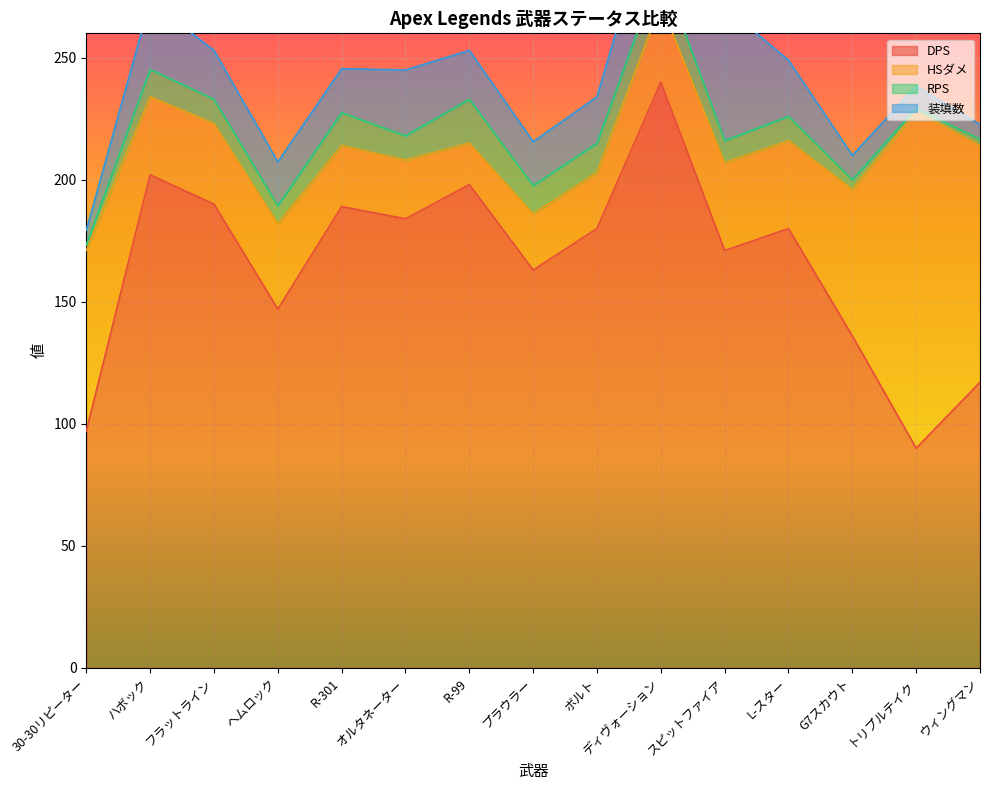

At which label does HSダメ first exceed 33?

30-30リピーター